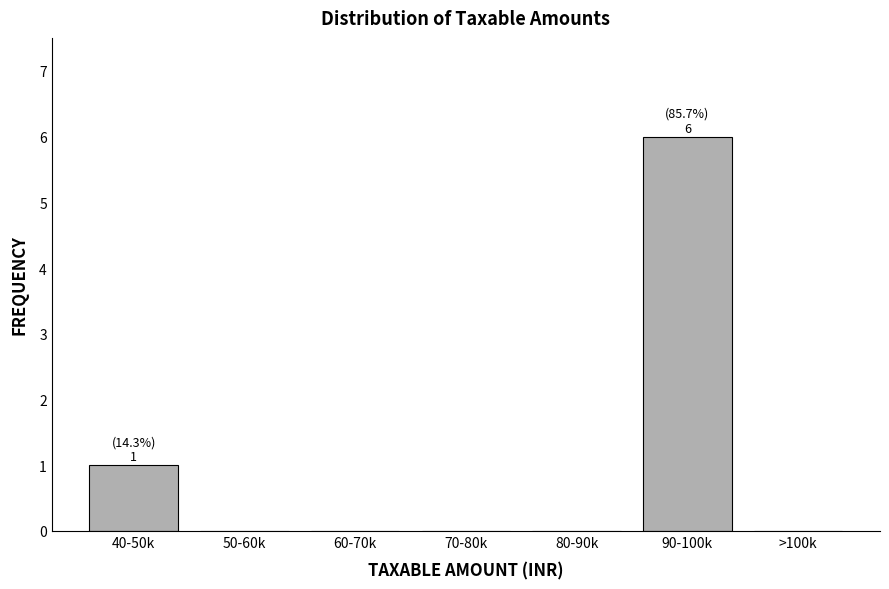

Reading right to left, list all the values displayed in this chart.

>100k=0	90-100k=6	80-90k=0	70-80k=0	60-70k=0	50-60k=0	40-50k=1